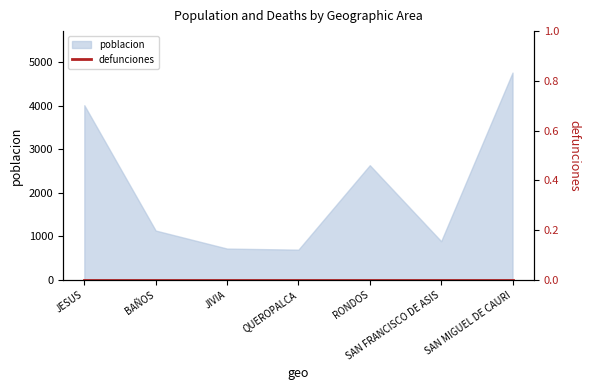

At which category does the chart reach its minimum across all series?

QUEROPALCA